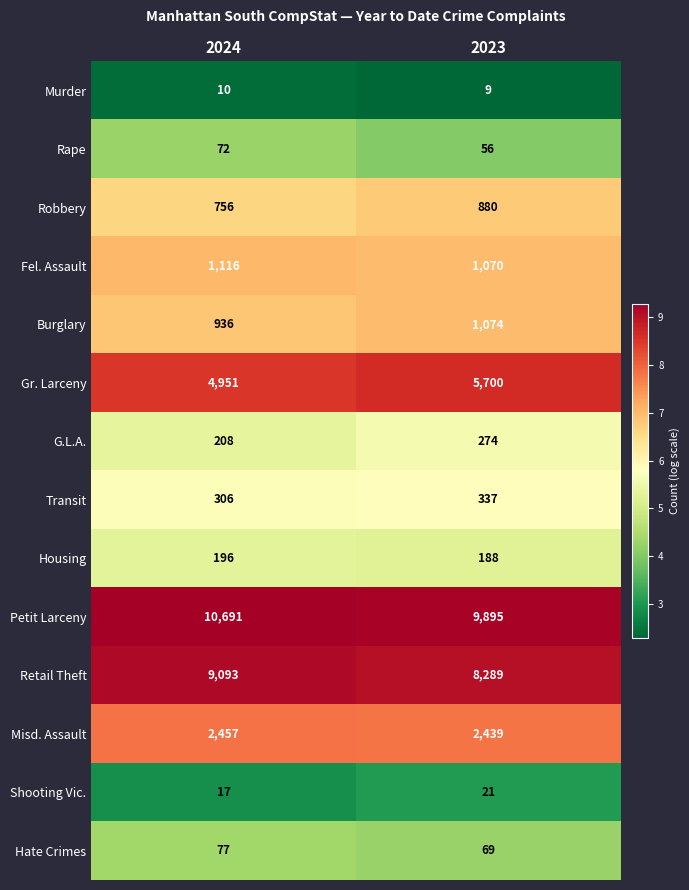

Is the value of Fel. Assault at 2024 greater than the value of Rape at 2024?

Yes